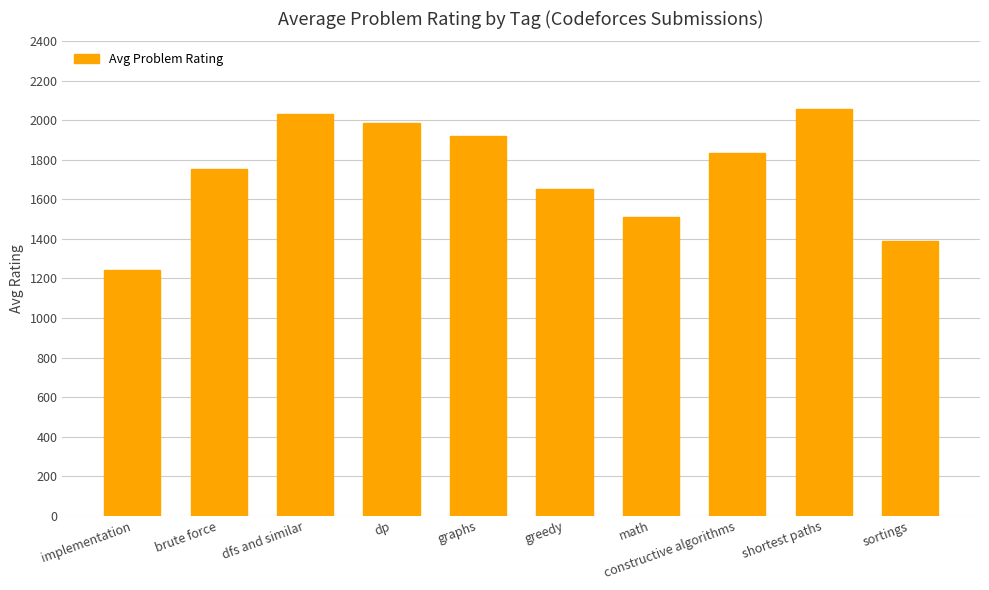

How many values are below 1834?

5